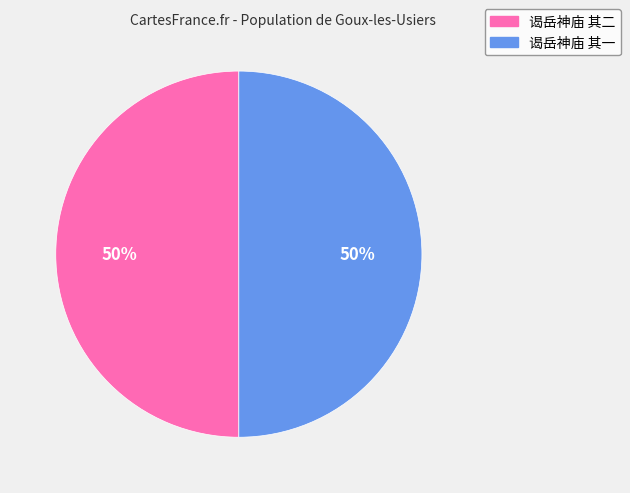

Count the number of slices in the pie.

2